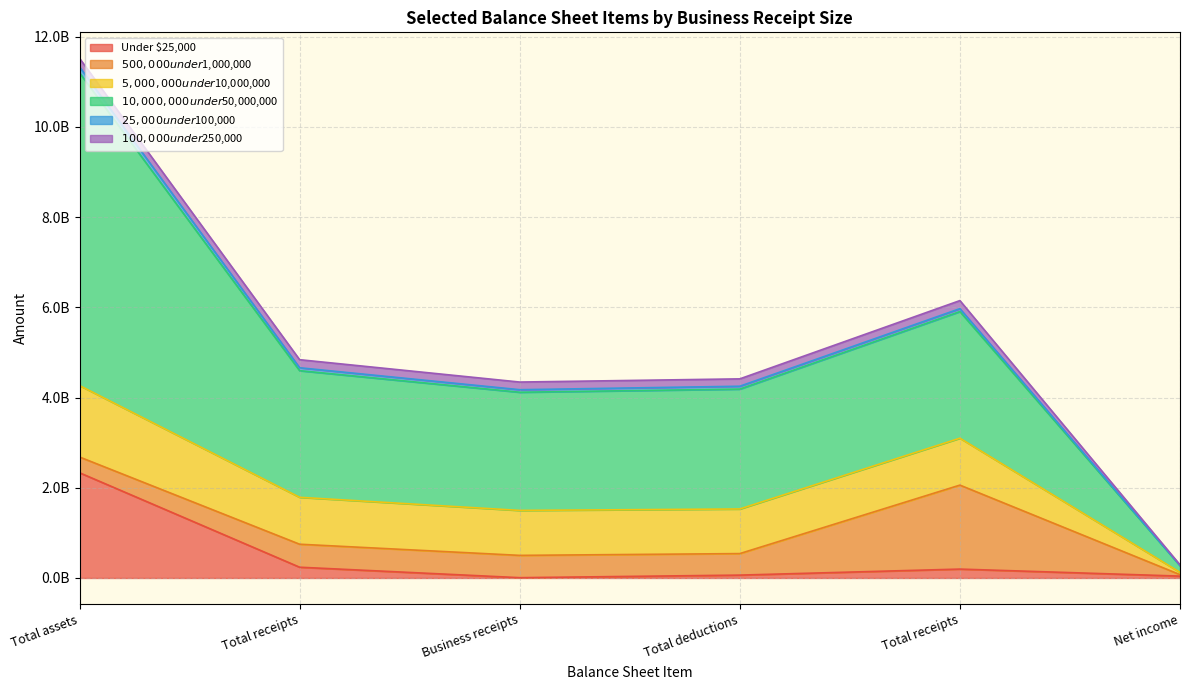

The $10,000,000 under $50,000,000 series shows 2820924500 at Total assets. True or false?

False